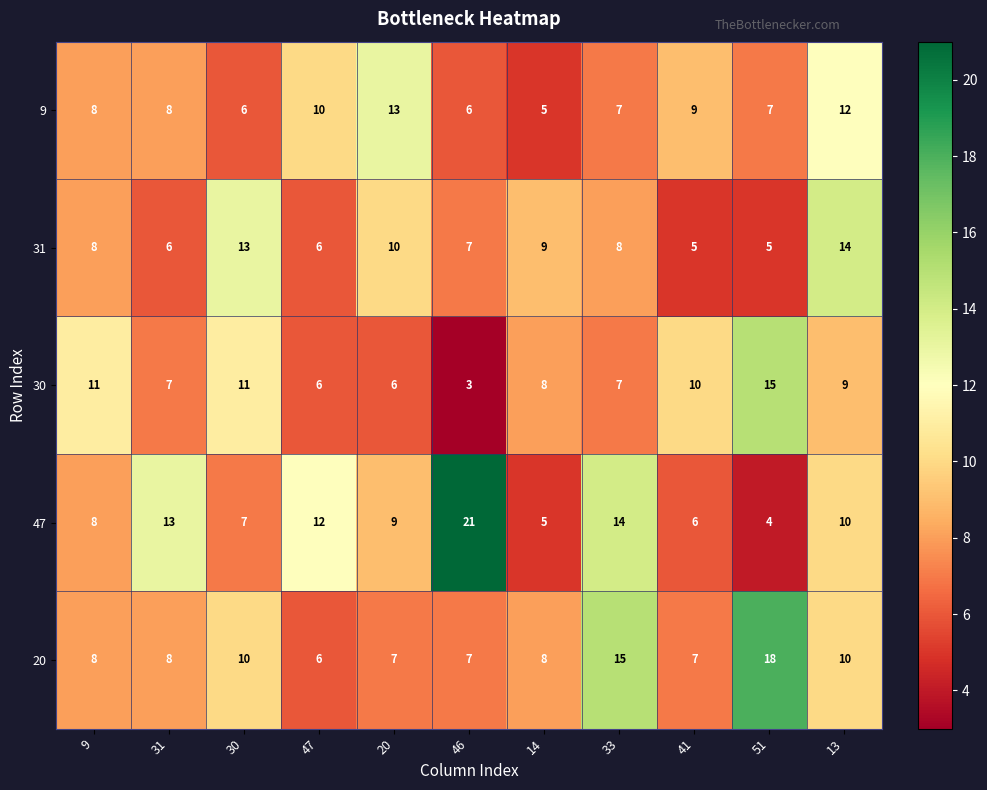

Where is 9 nearest to the value 9?

41